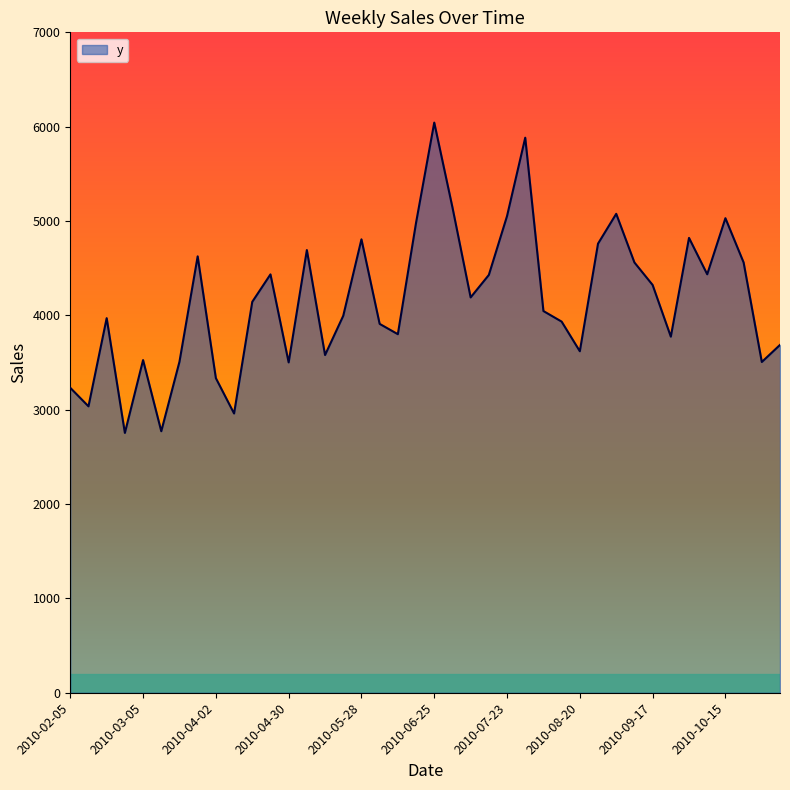

What is the greatest value displayed?

6043.4